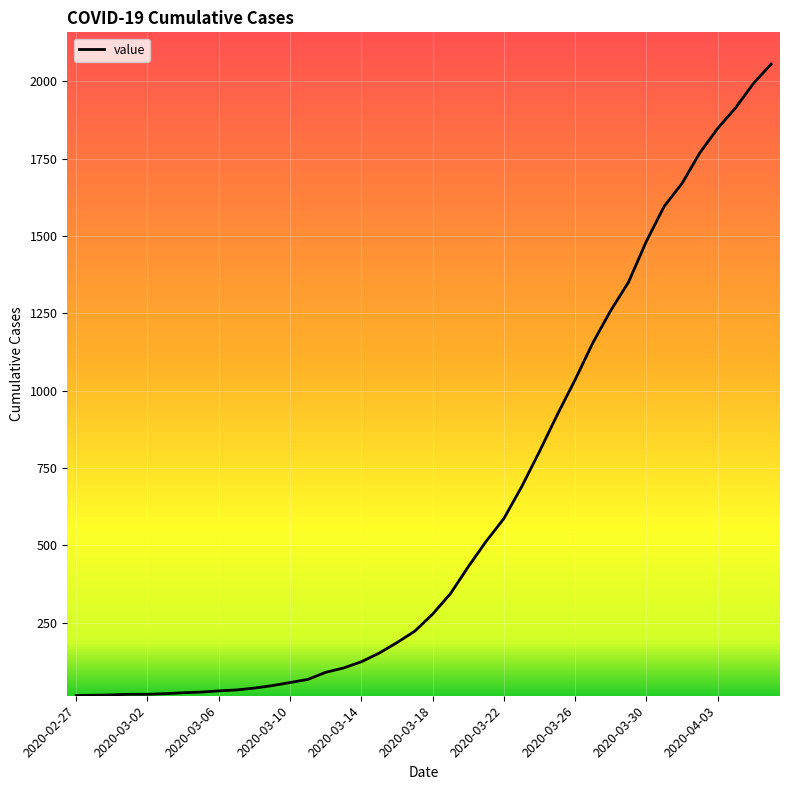

What is the difference between the maximum and minimum values?

2042